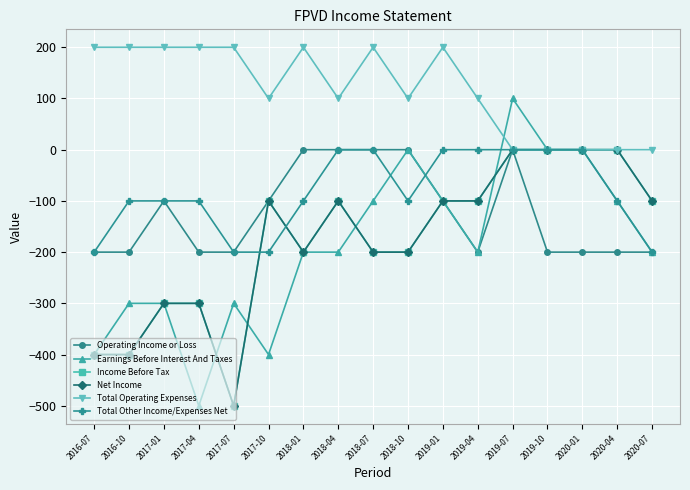

Where is Operating Income or Loss nearest to the value -100?

2017-01